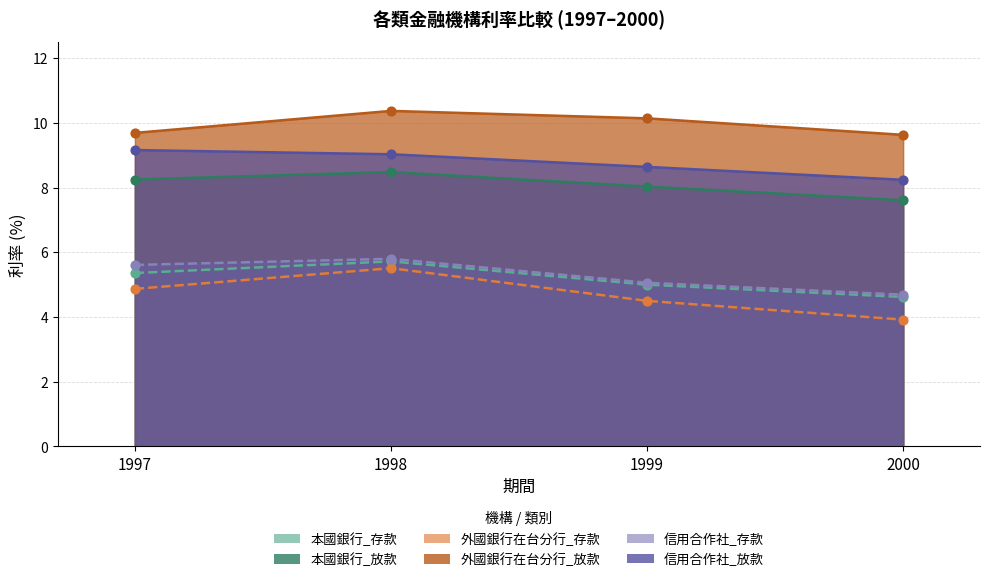

Which series has the largest total across all categories?

外國銀行在台分行_放款